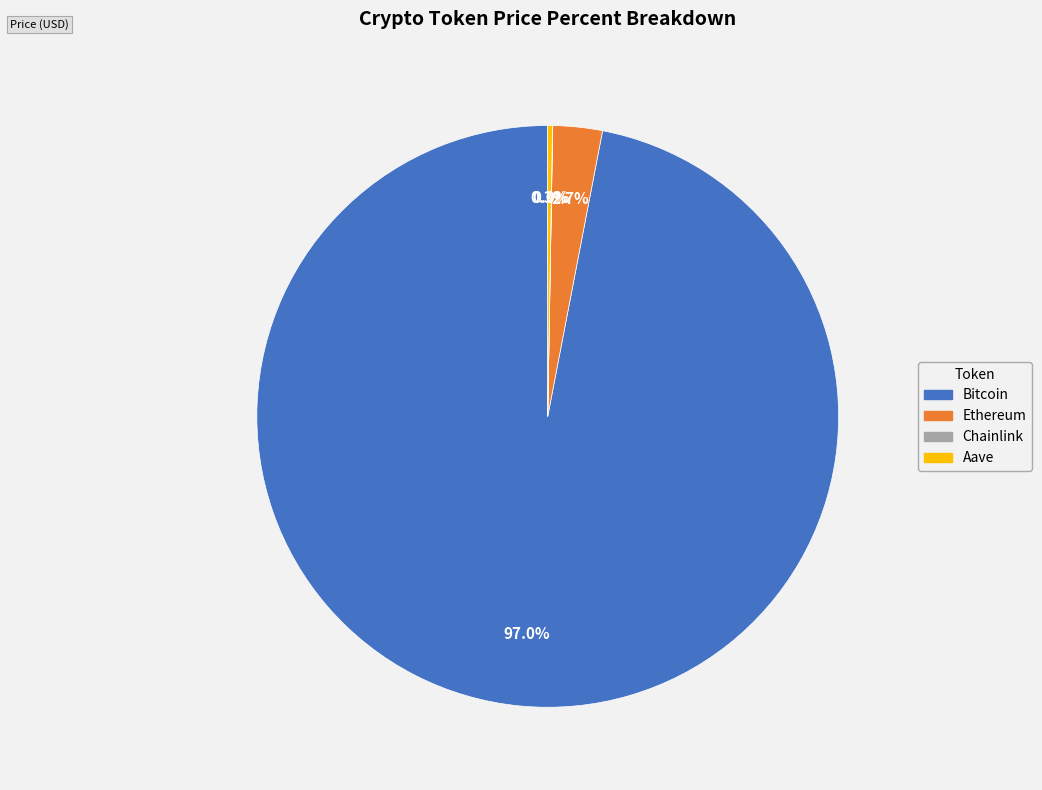

To the nearest percent, what percentage of the pie is Ethereum?

3%